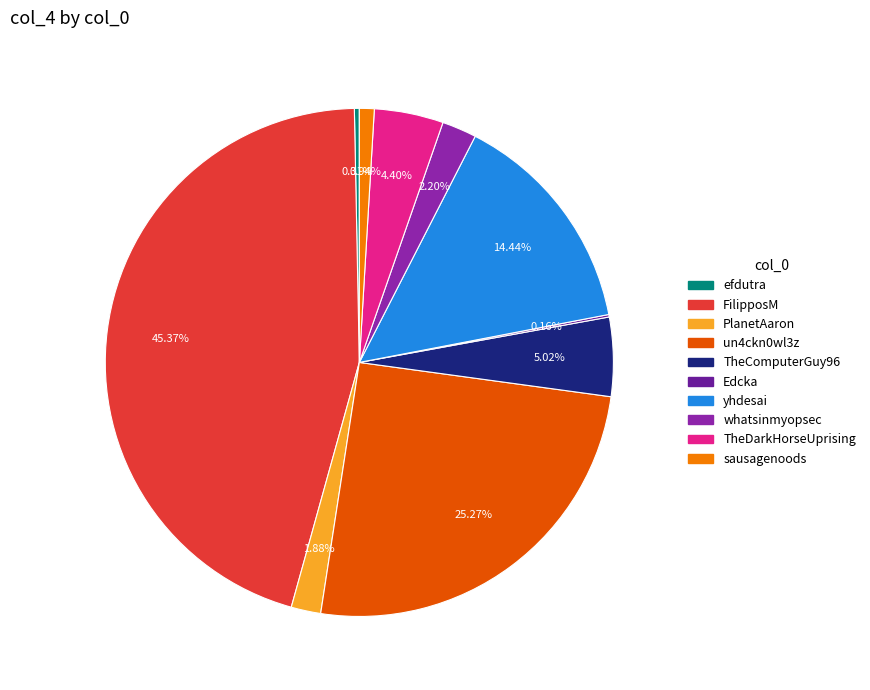

What is the largest slice in the pie chart?

FilipposM